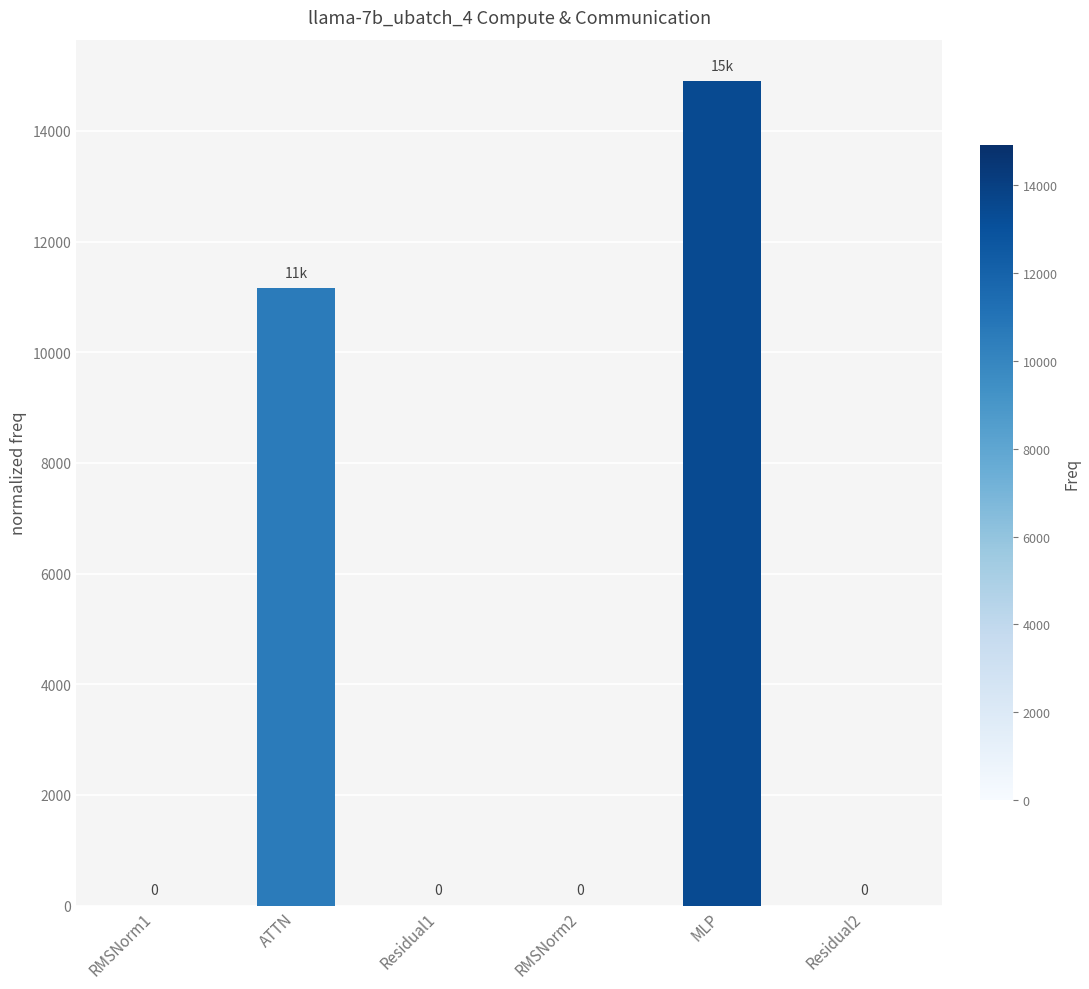

What value does the data have at ATTN?

11160.8